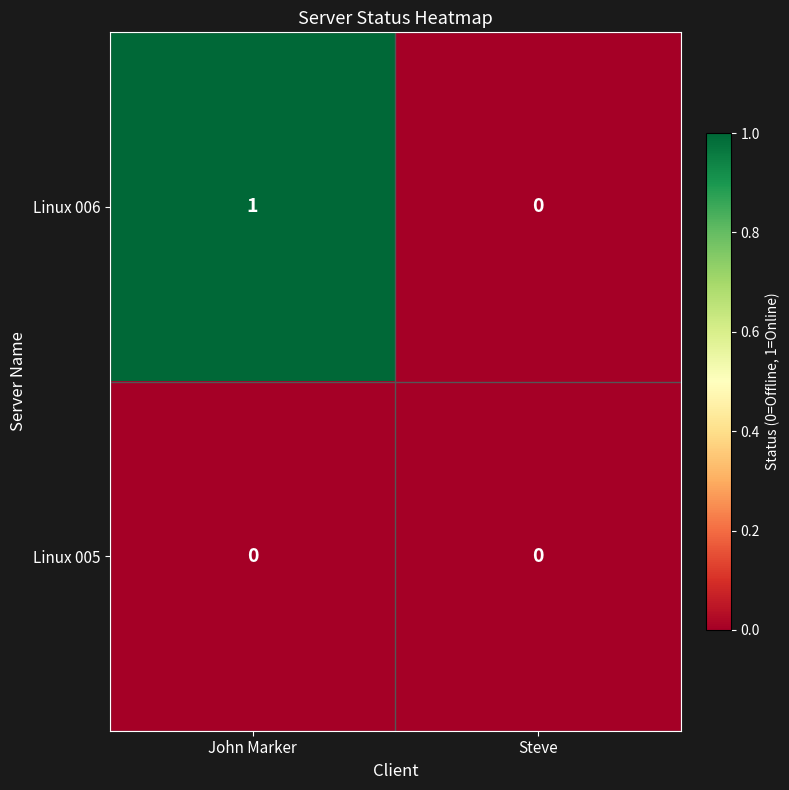

Where is Linux 006 nearest to the value 0?

Steve